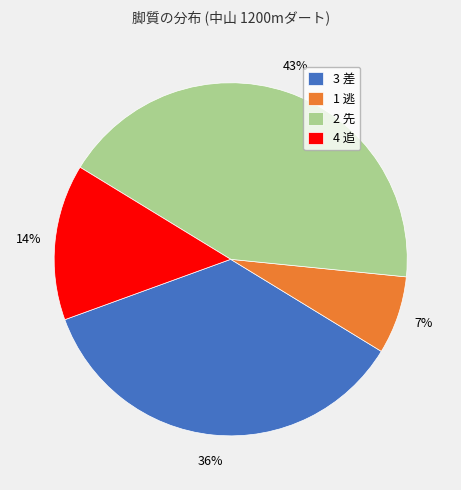

To the nearest percent, what is the average slice percentage?

25%